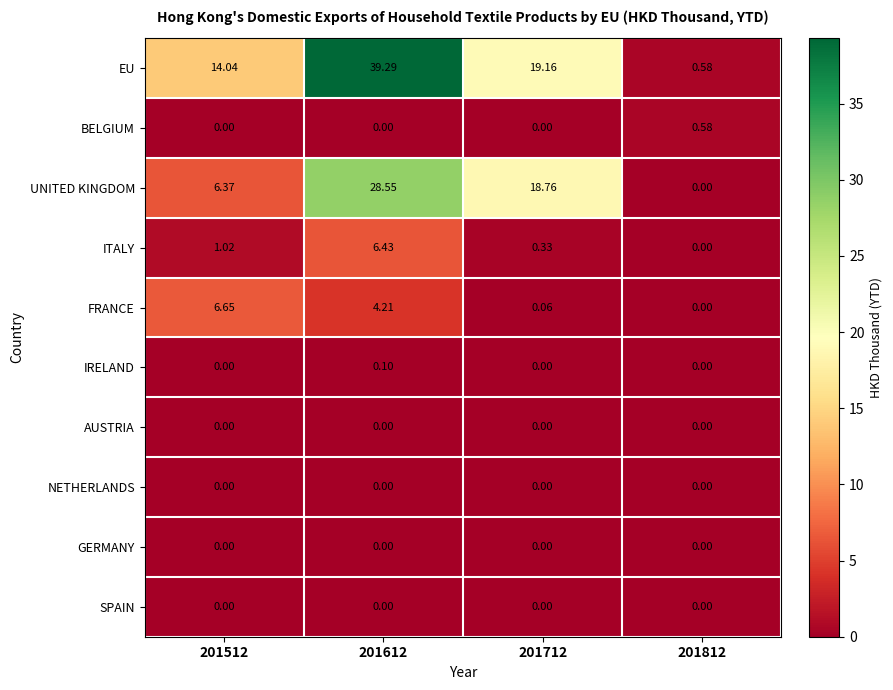

What is the maximum value shown in the chart?

39.3